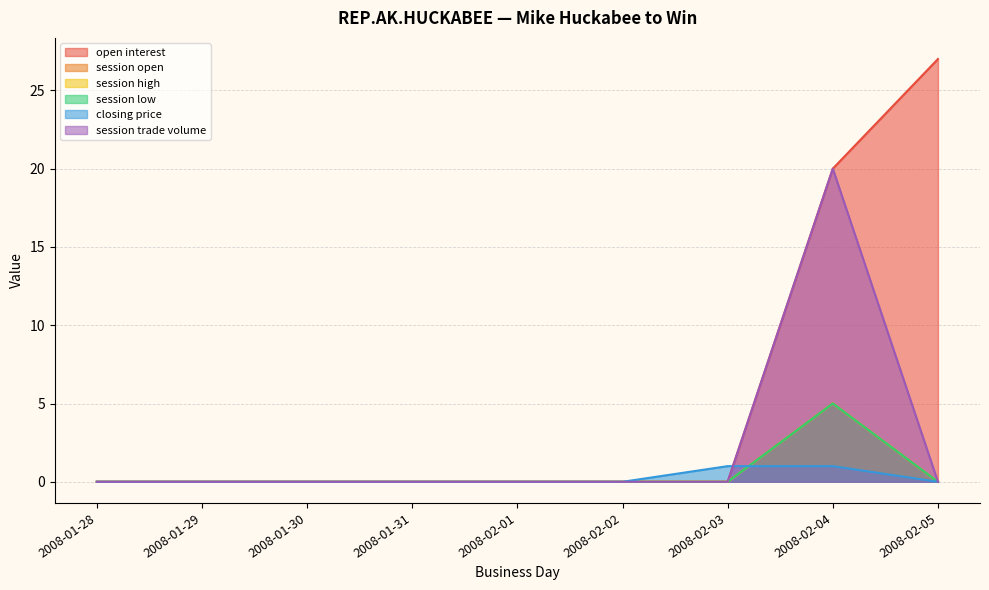

Between 2008-01-30 and 2008-02-03, which series saw the biggest shift?

closing price